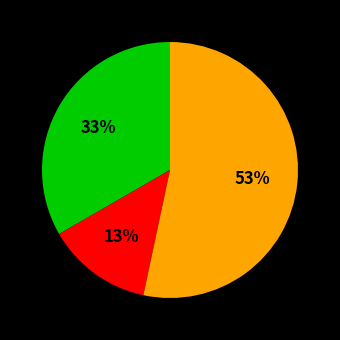

Does any single category account for the majority?

Yes